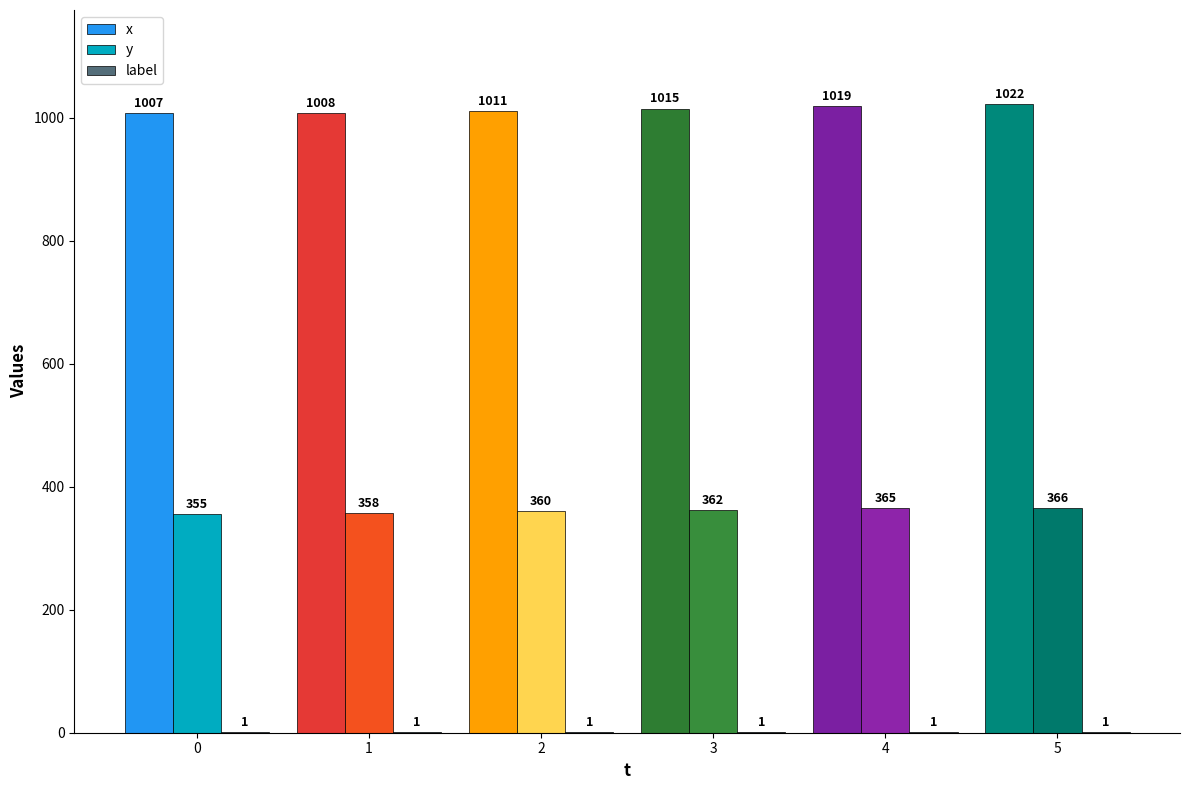

The y series shows 494 at 2. True or false?

False